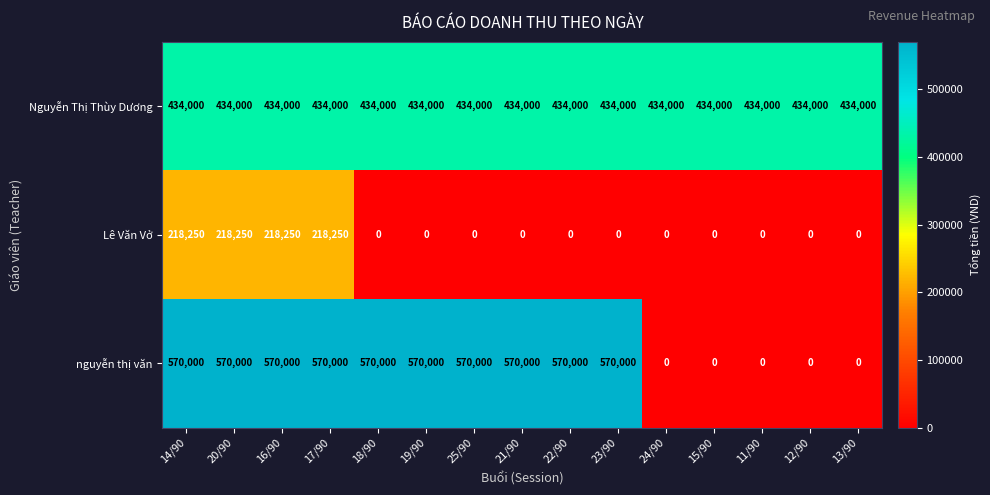

What is the approximate value of nguyễn thị văn at 16/90, to the nearest 100?

570000